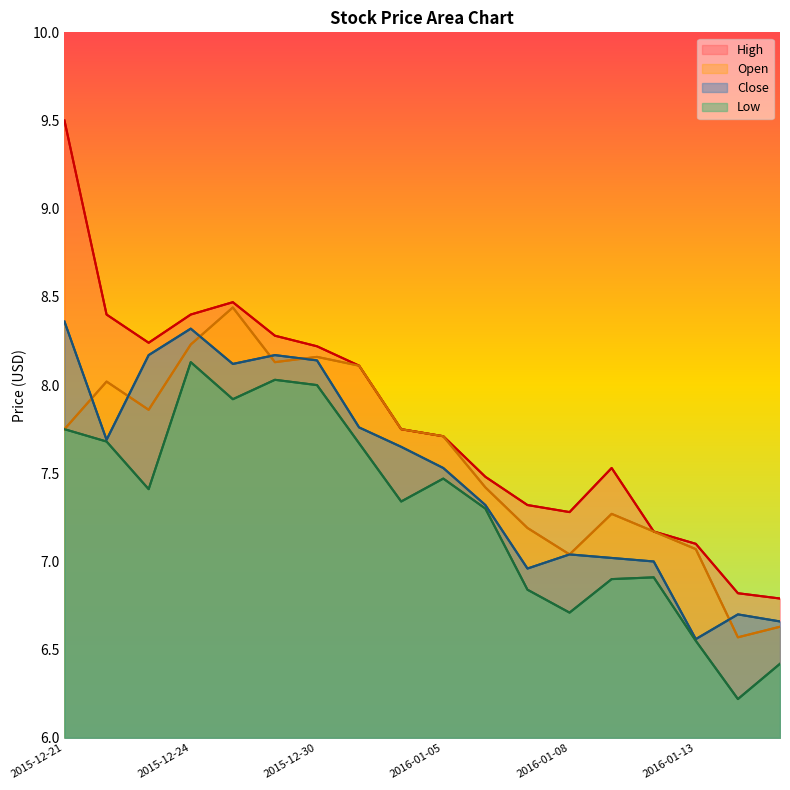

Which series has the largest total across all categories?

High